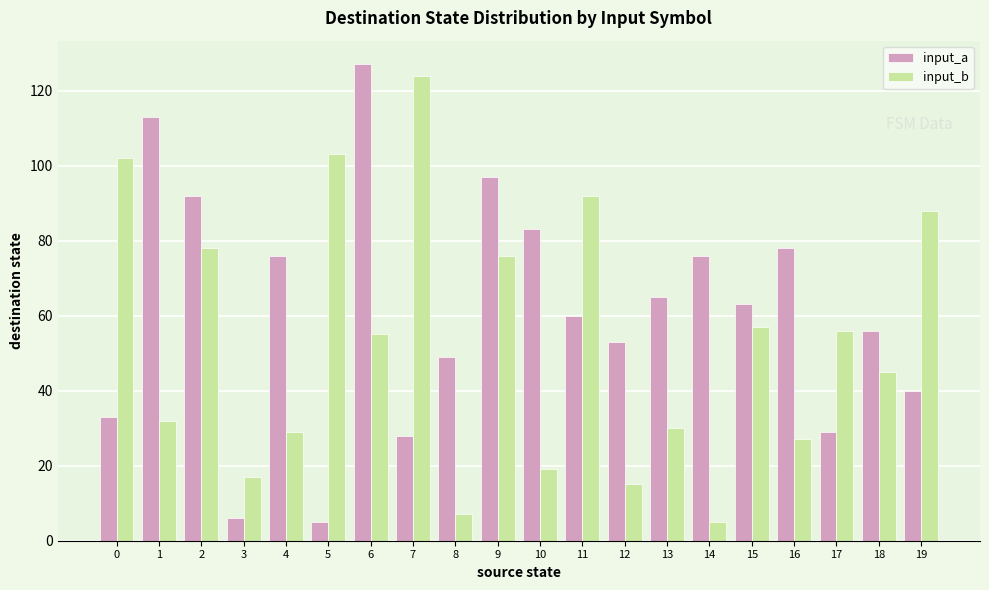

Reading right to left, list all the values displayed in this chart.

input_a: 40	56	29	78	63	76	65	53	60	83	97	49	28	127	5	76	6	92	113	33
input_b: 88	45	56	27	57	5	30	15	92	19	76	7	124	55	103	29	17	78	32	102